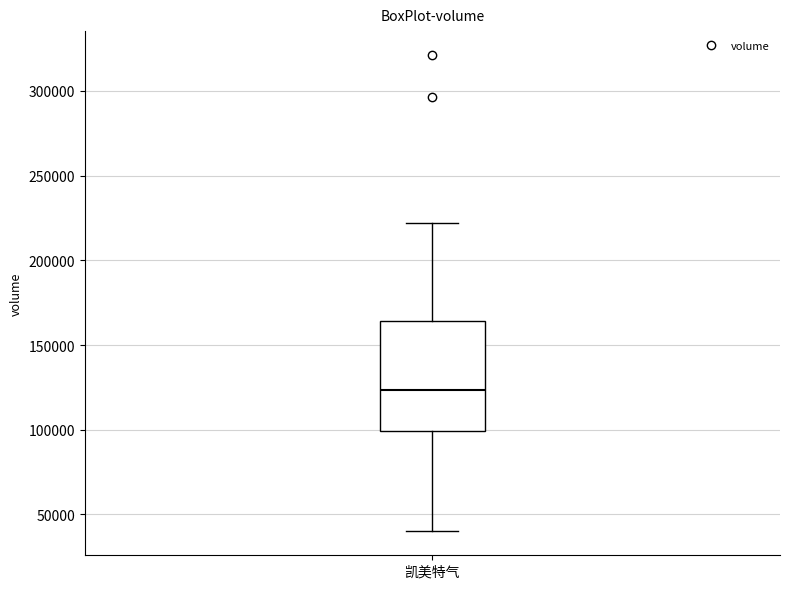

Where does the lower whisker of the box for 凯美特气 end on the y-axis? The values are not printed on the chart, so give them approximately, as read against the axis.

40000